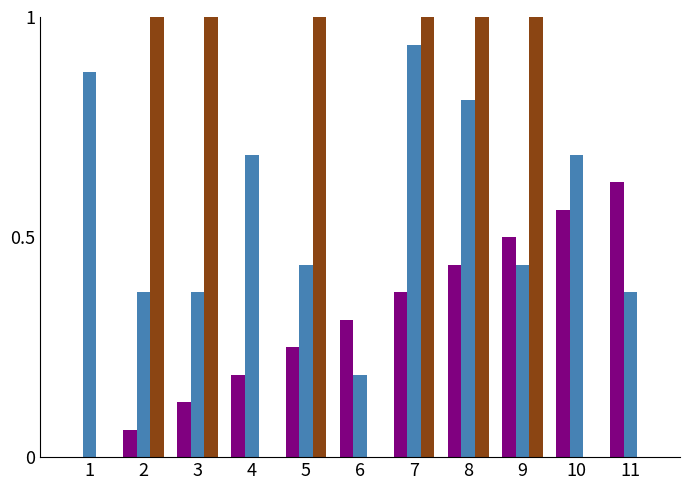

How many groups of bars are there?

11